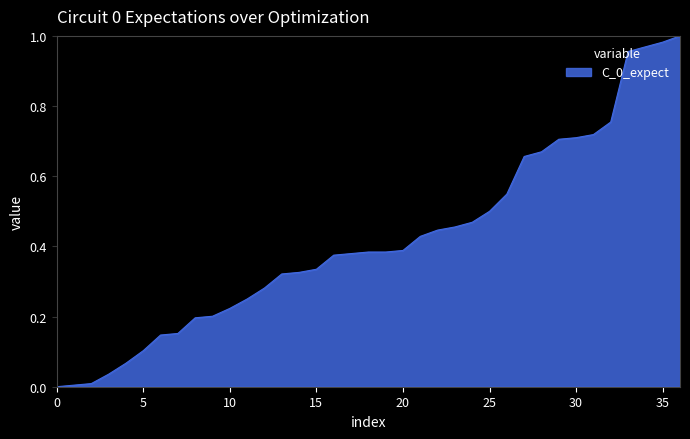

What is the maximum value shown in the chart?

1.0